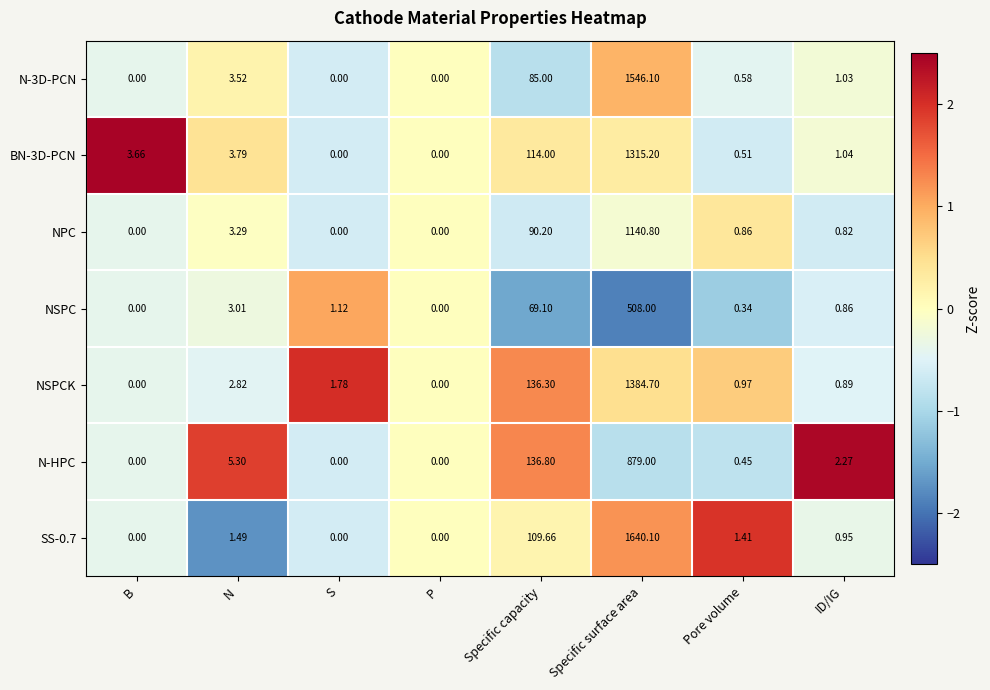

At which label does NSPC first exceed 1?

N